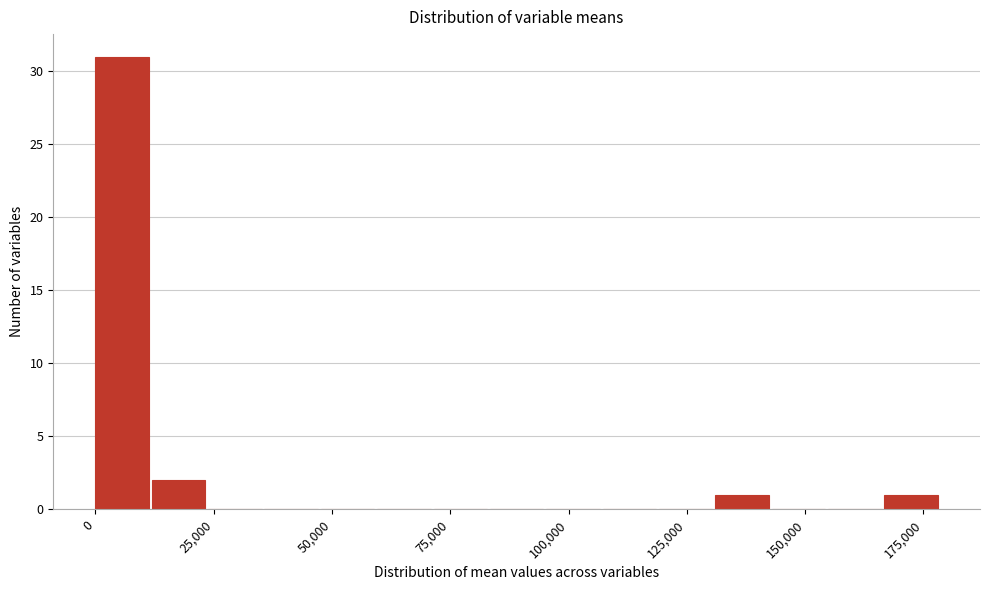

Around what value on the x-axis is the tallest bar? Give the approximate position of its centre, as read against the axis.

5000